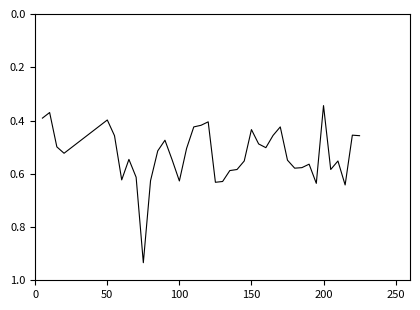

Does the chart display data point markers on the line(s)?

No